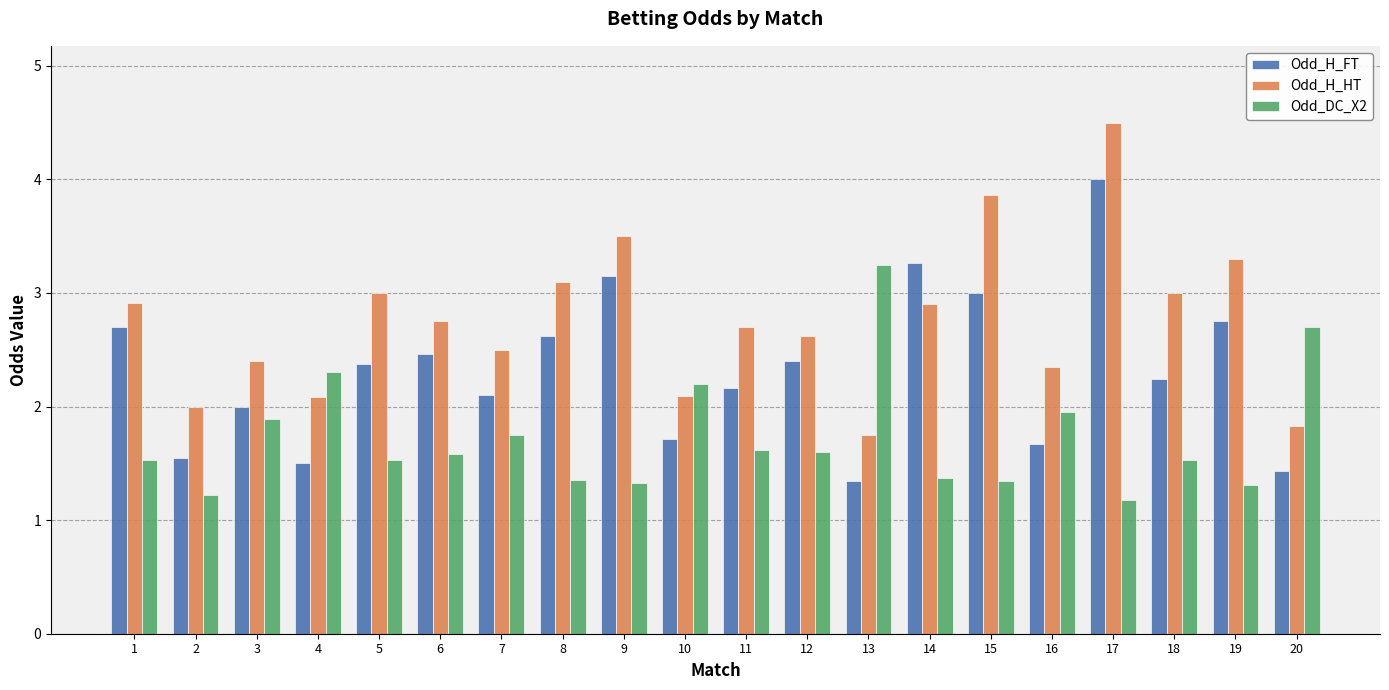

What is the value of the Odd_H_FT bar at the 10th from the left?

1.7